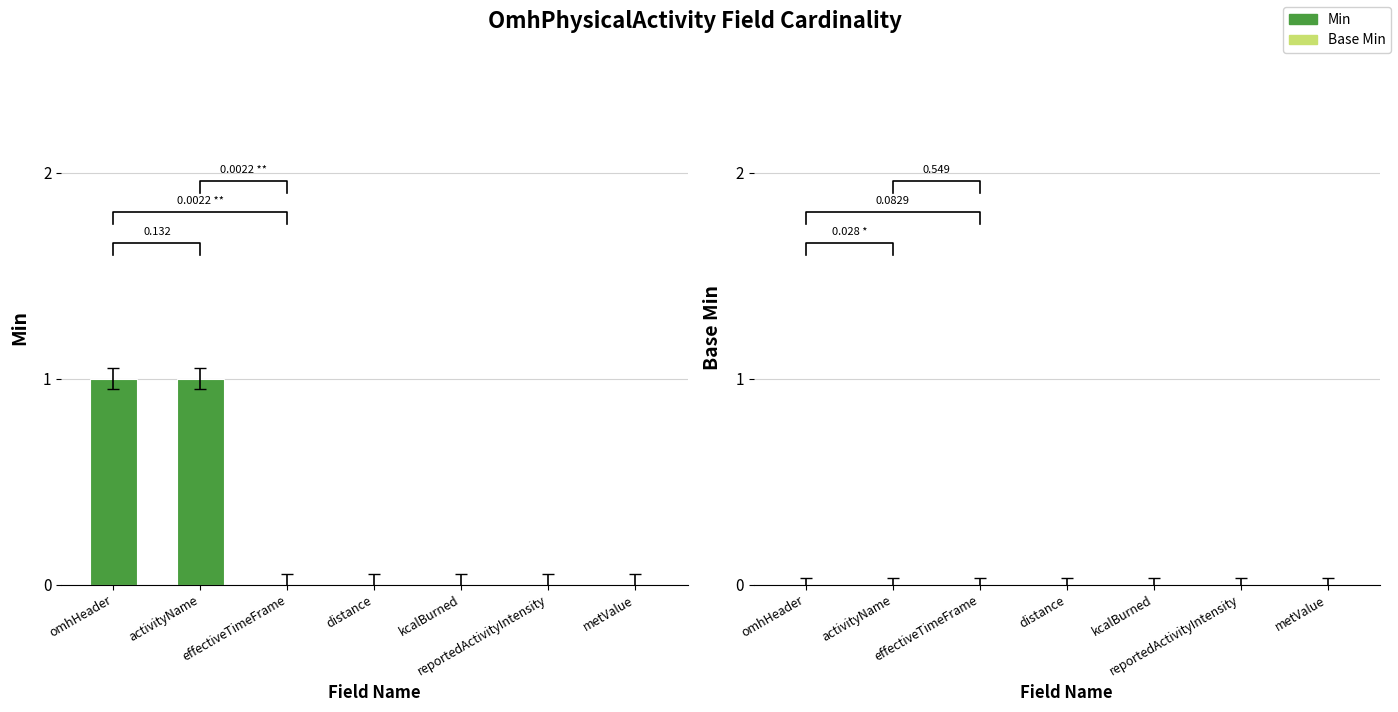

Which has a higher value, effectiveTimeFrame or omhHeader?

omhHeader